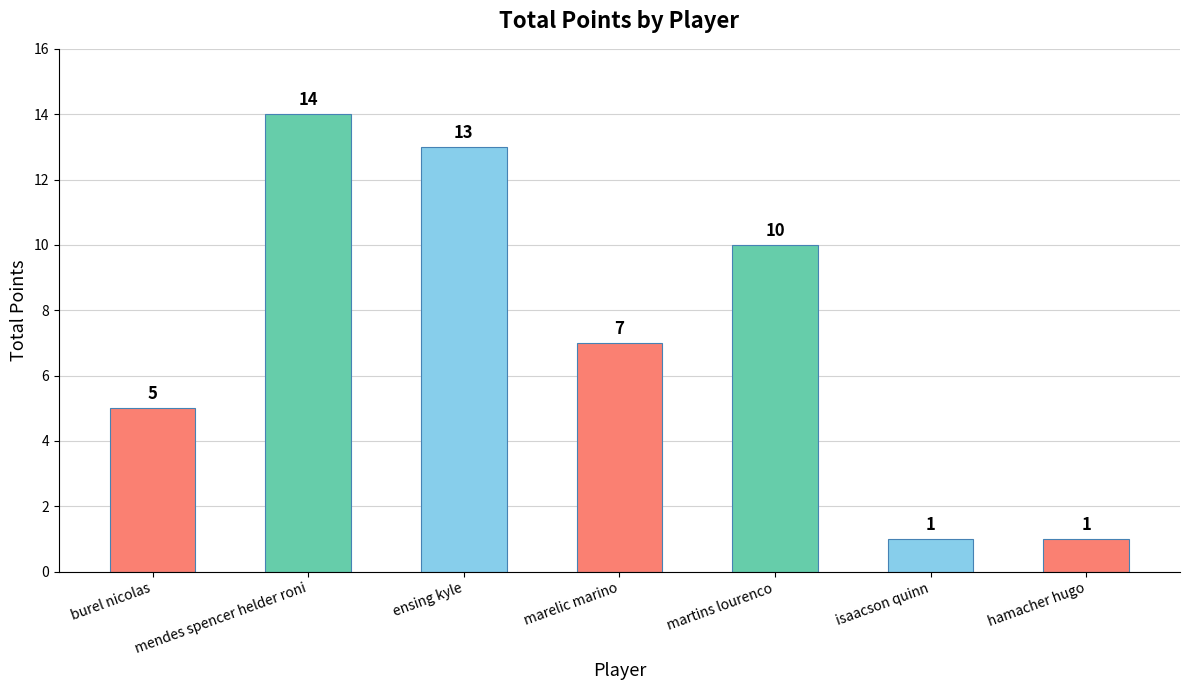

The value at martins lourenco is 16. True or false?

False